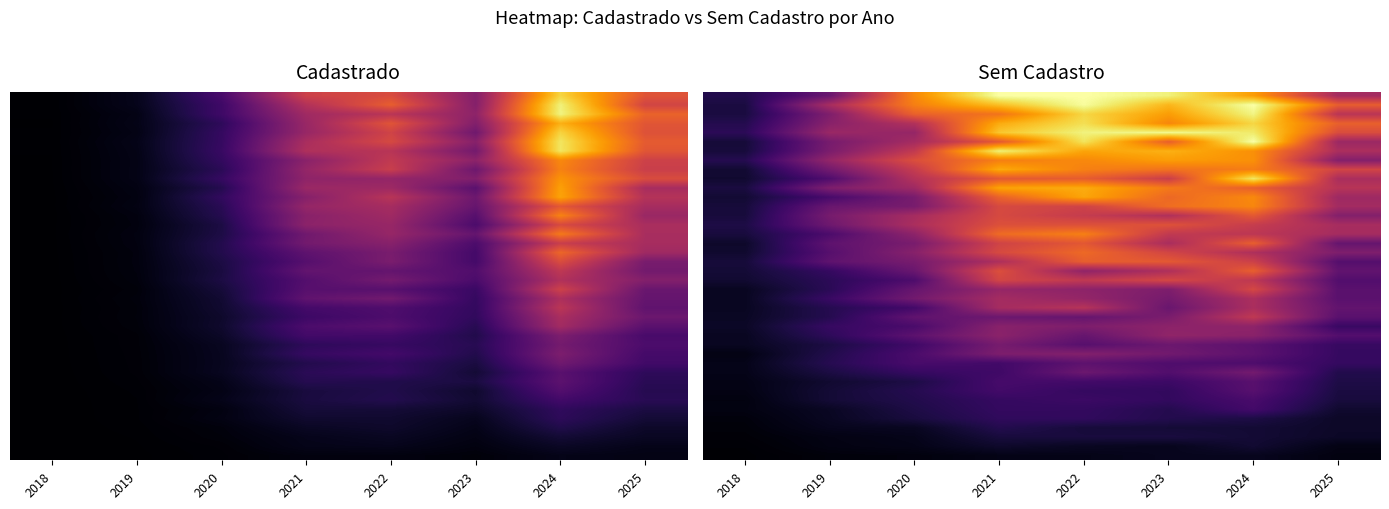

What is the spread (max minus min) of values at 2018?

0.1